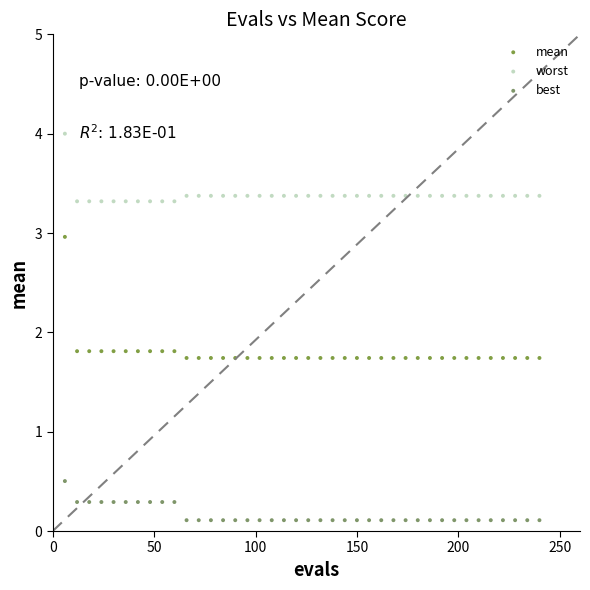

Which series has the widest spread of Y values?

mean